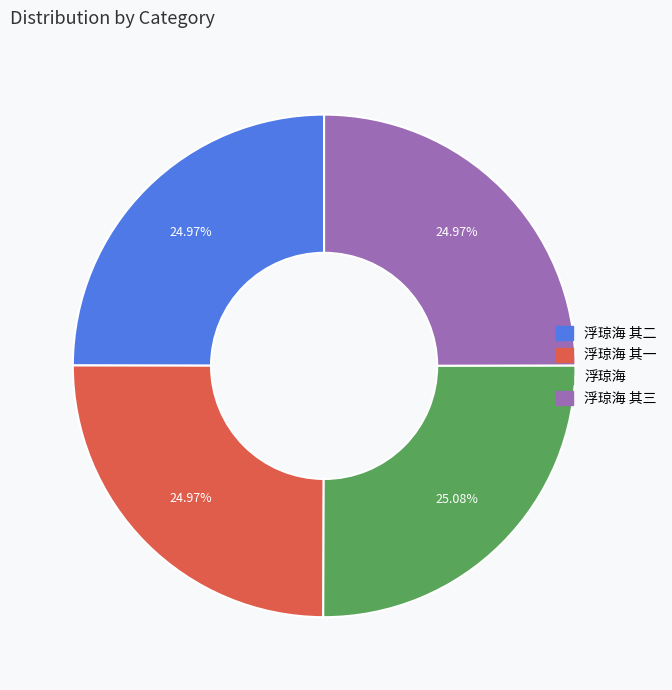

Does any single category account for the majority?

No